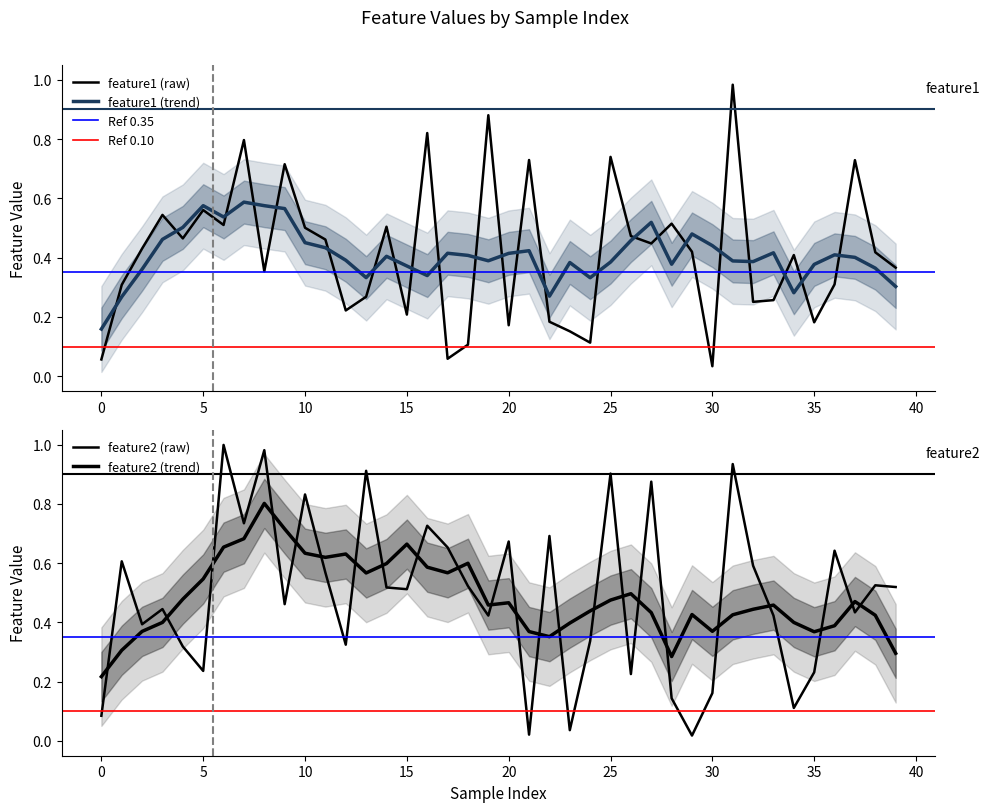

What is the difference between the maximum and minimum values in the feature1 series?

0.9